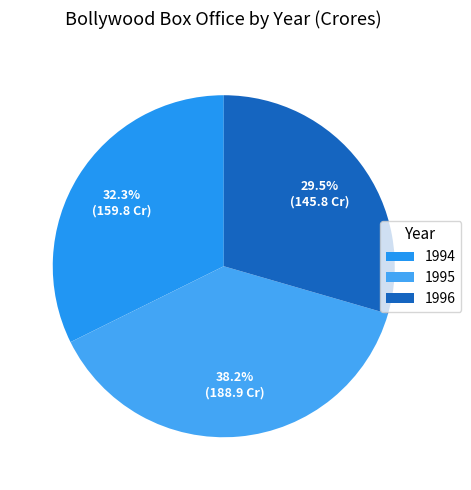

How many slices are in this pie chart?

3